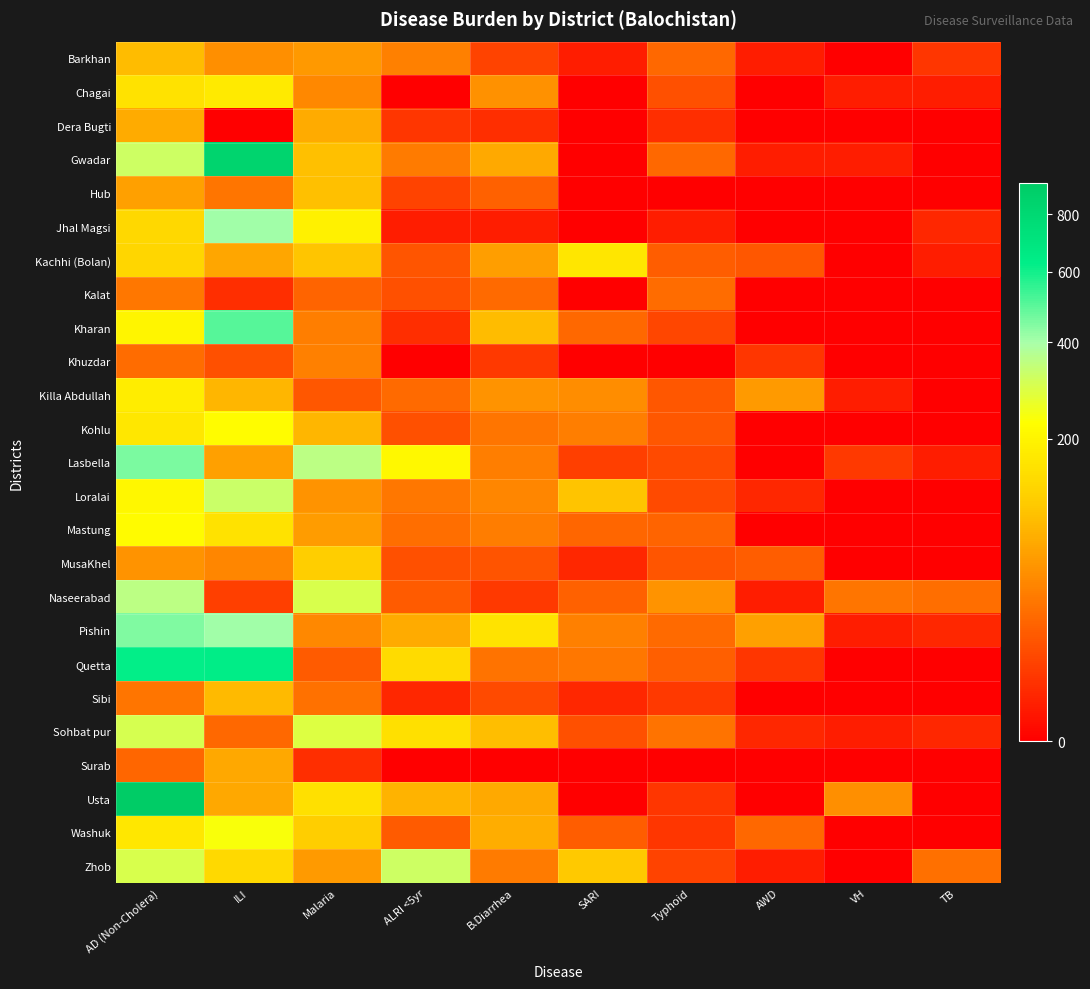

Which category has the lowest value across all series?

VH